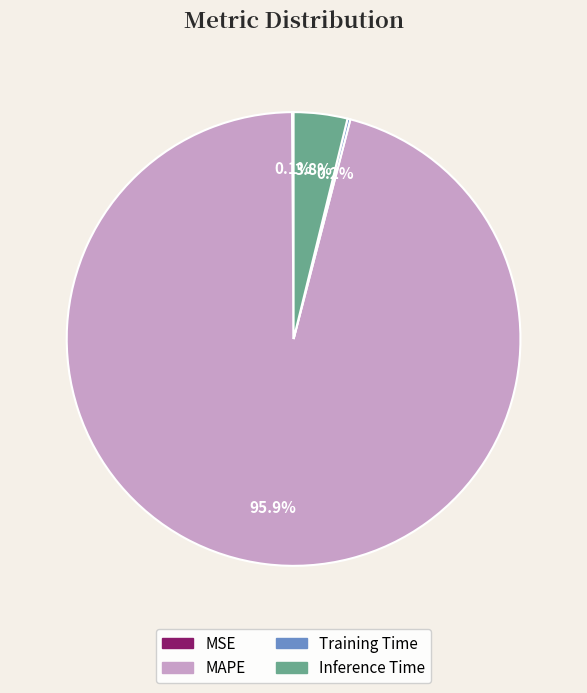

Is there a majority slice in this chart?

Yes